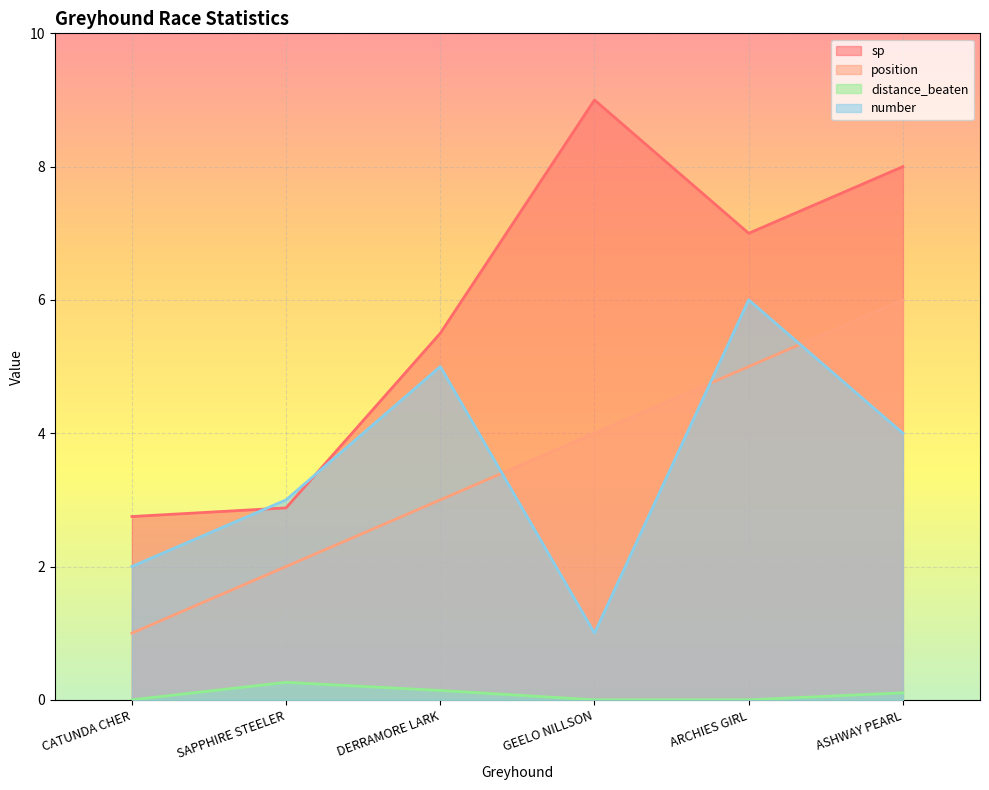

What is the maximum value for distance_beaten?

0.3